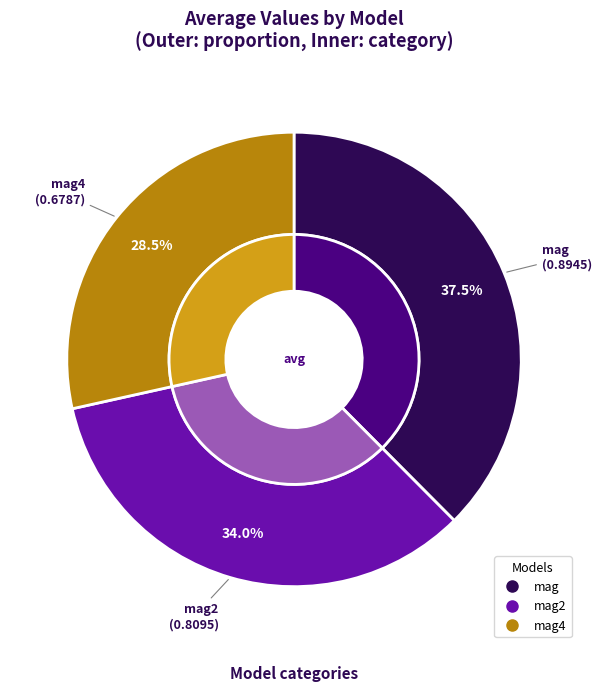

How many slices are in this pie chart?

3